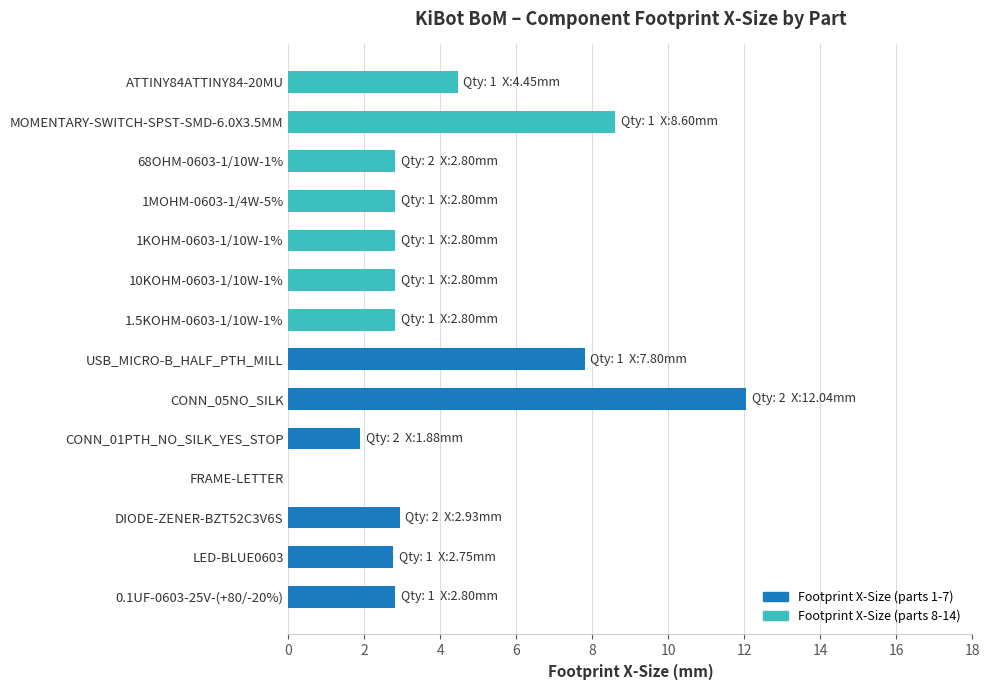

What is the approximate value at 10KOHM-0603-1/10W-1%?

2.8